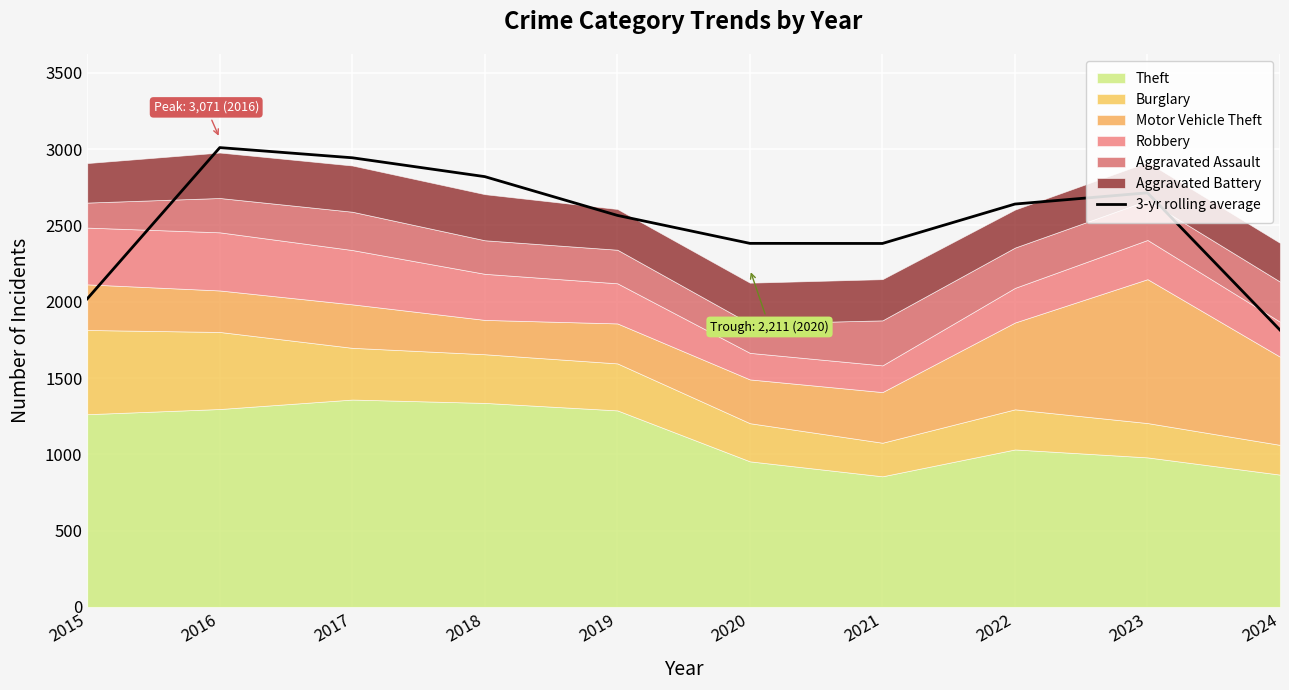

What is the maximum value shown in the chart?

3010.3